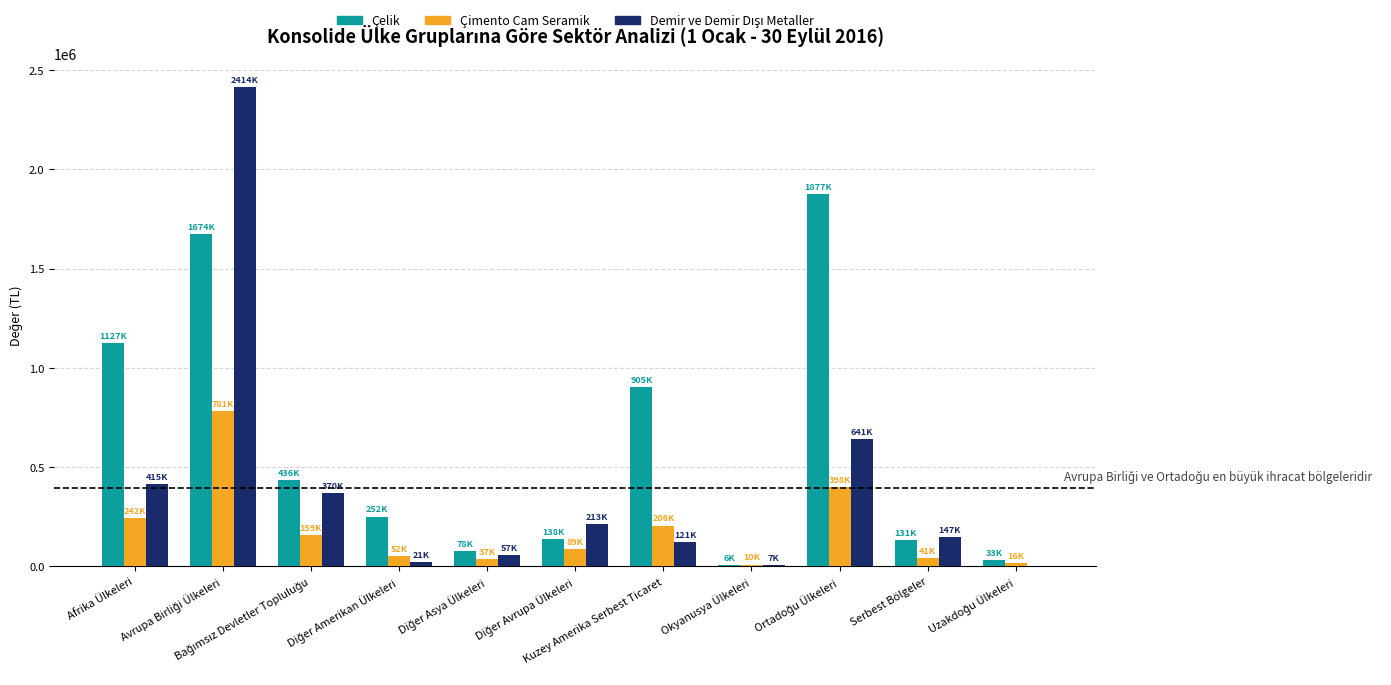

Which series has the largest total across all categories?

Çelik